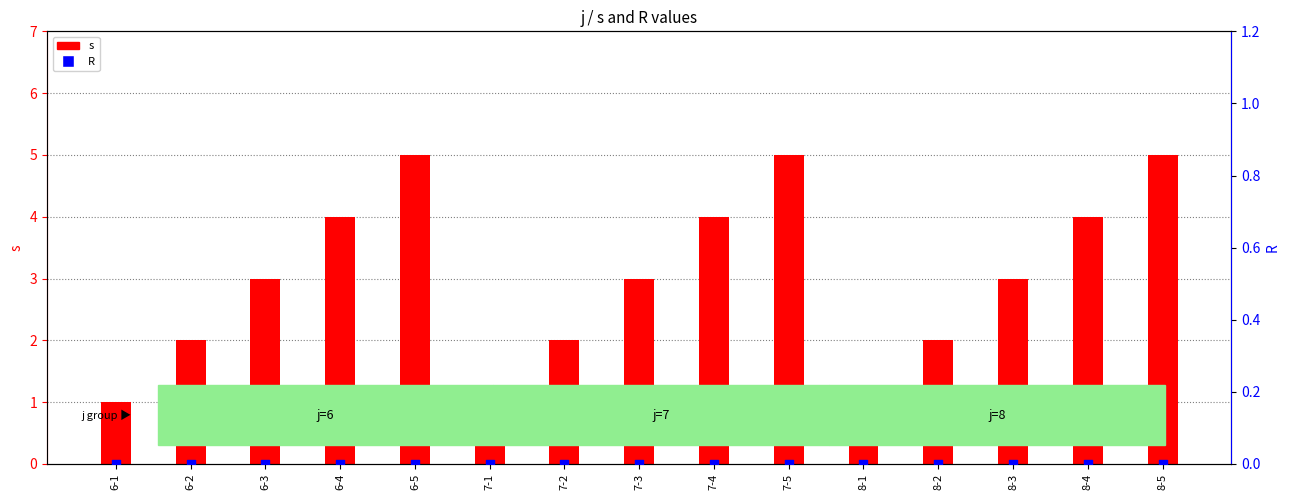

What are all the series names shown in the legend?

s, R